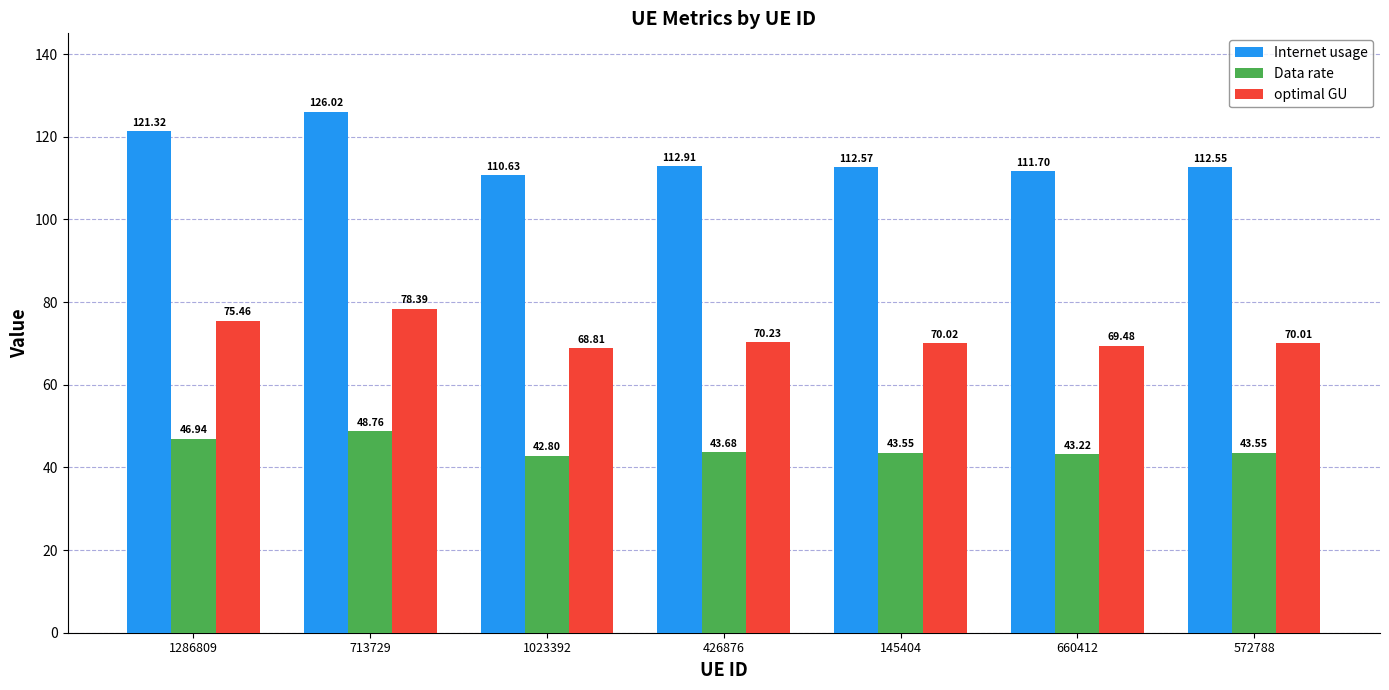

Which series changed the most between 660412 and 572788?

Internet usage